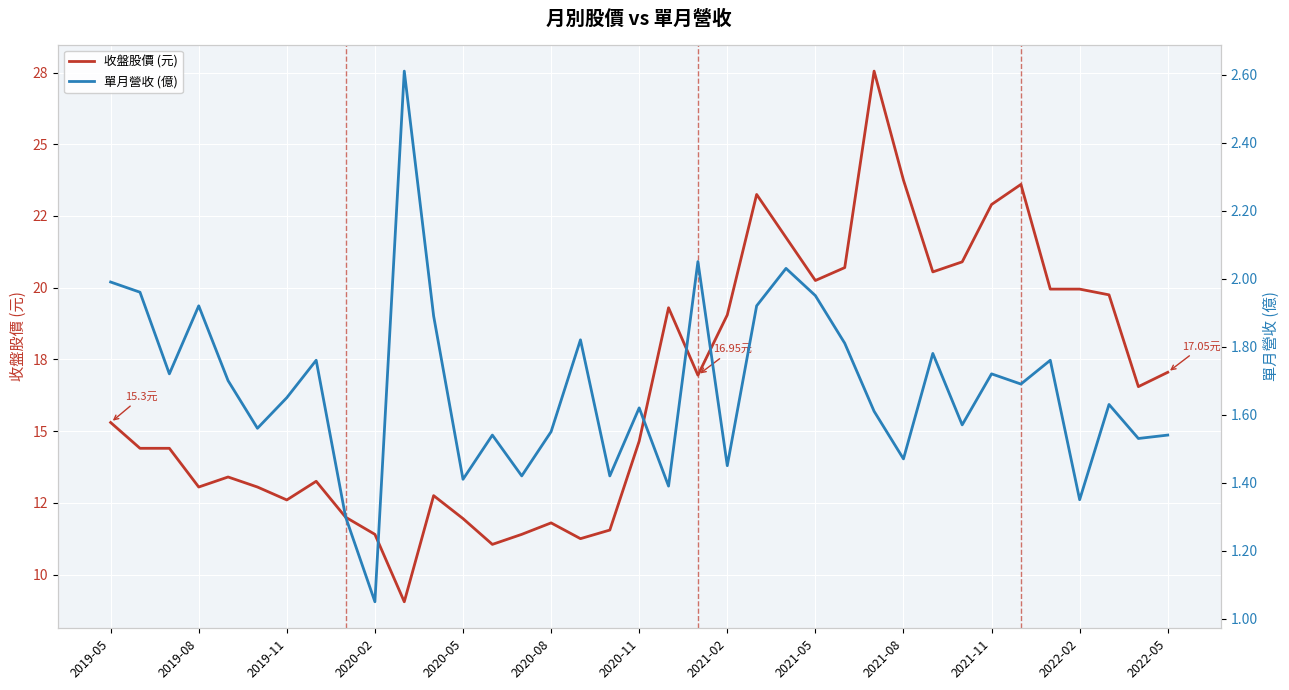

At 25, list the series in order from largest to smallest.

收盤股價 (元), 單月營收 (億)